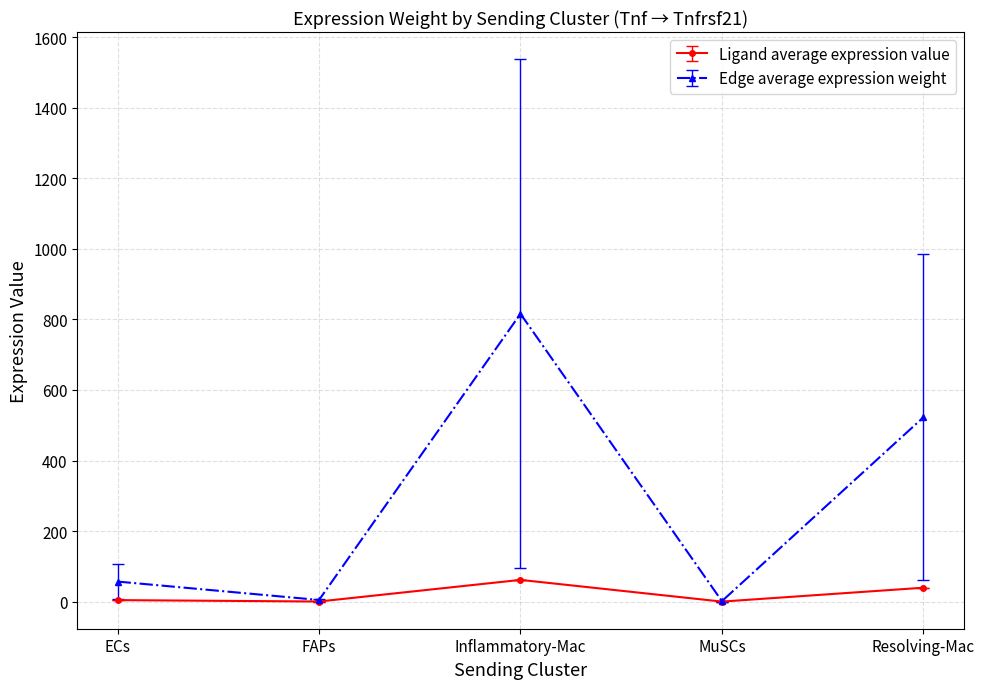

True or false: Edge average expression weight has more than 0 interior local peaks.

True